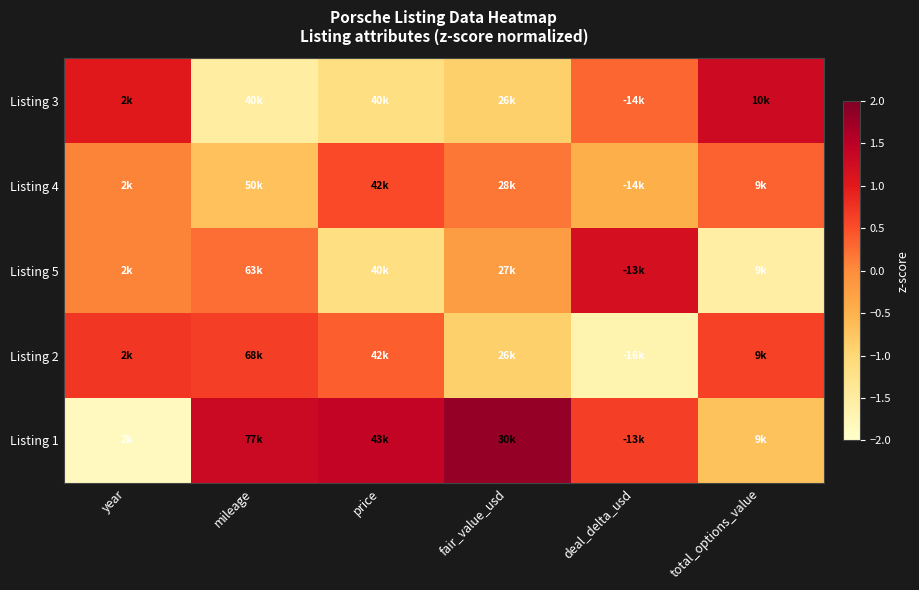

Between total_options_value and mileage, which is larger?

total_options_value